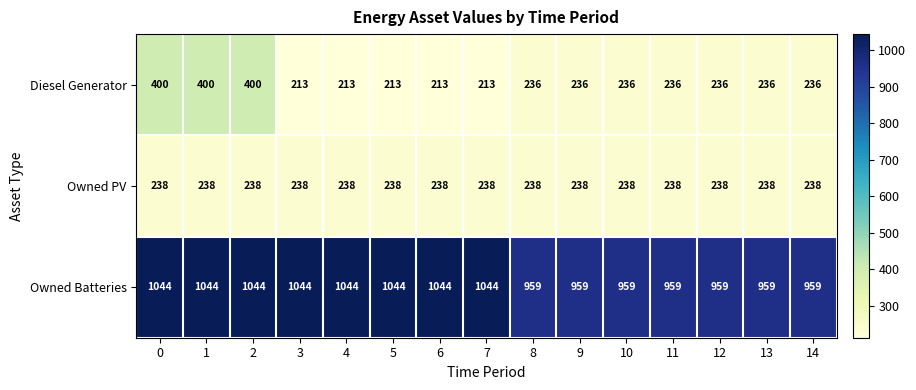

What is the average value of the Owned Batteries series?

1004